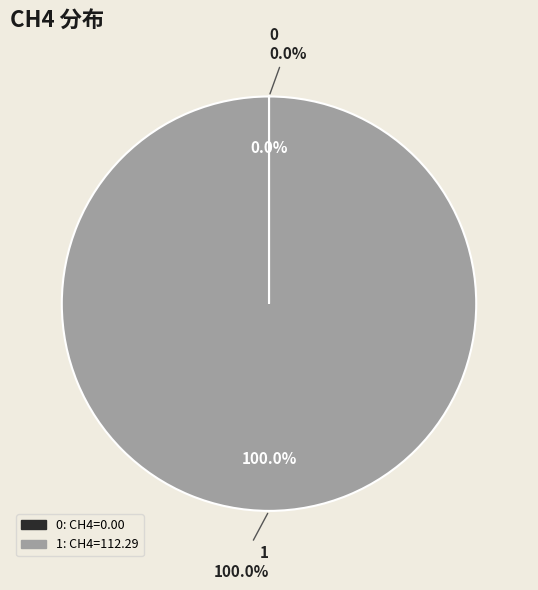

Combined, what portion of the pie is 0 and 1?

100.0%